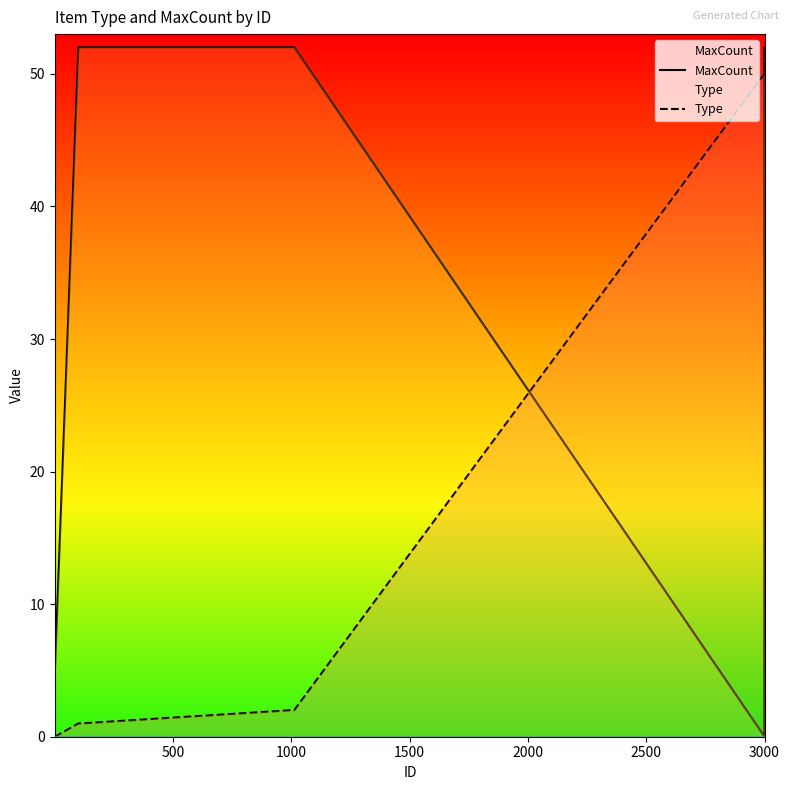

Which series has the largest total across all categories?

MaxCount